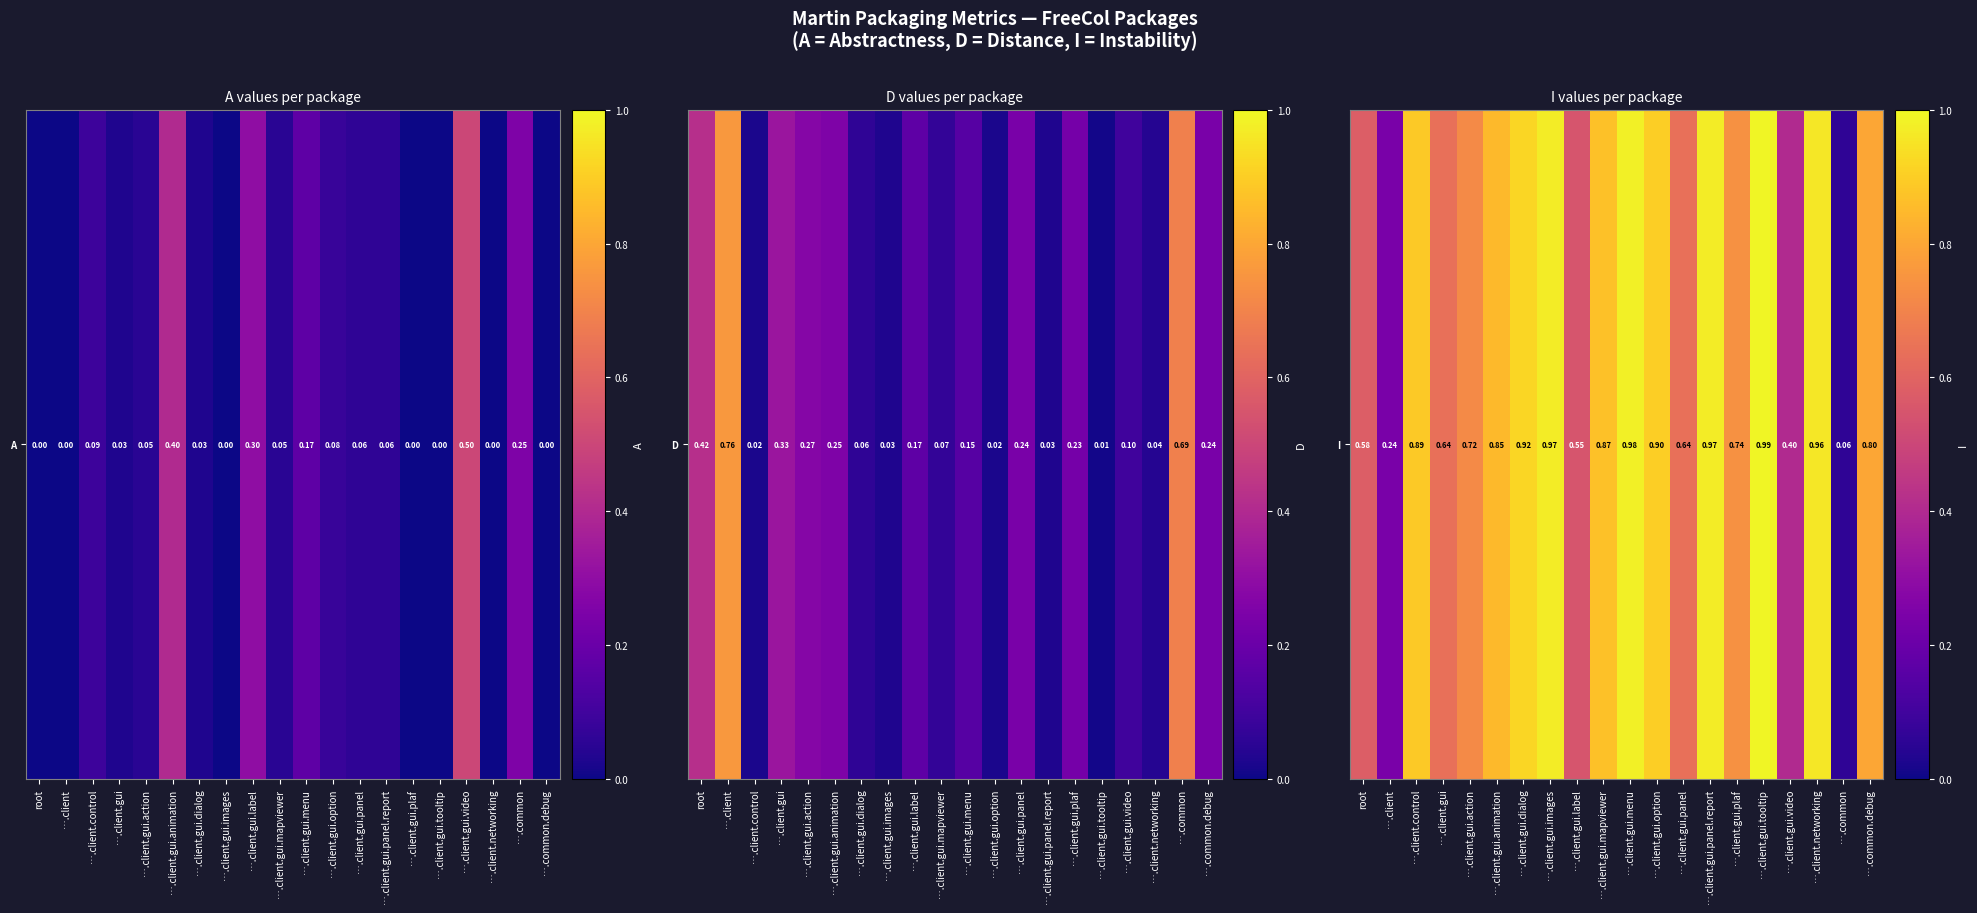

Where is the data nearest to the value 0?

….common